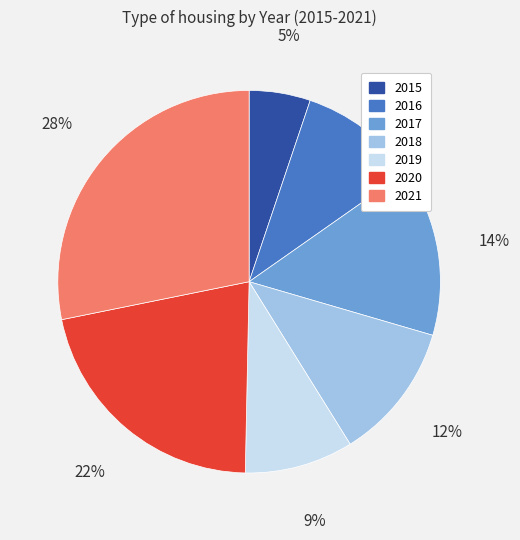

True or false: 2021 accounts for 40% of the total.

False